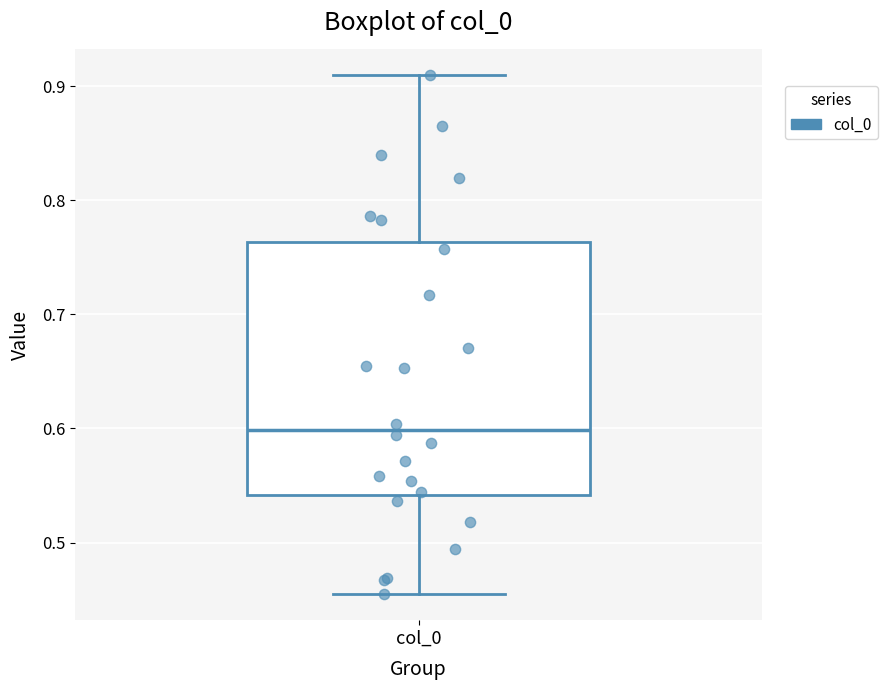

Where does the upper whisker of the box for col_0 end on the y-axis? The values are not printed on the chart, so give them approximately, as read against the axis.

0.91